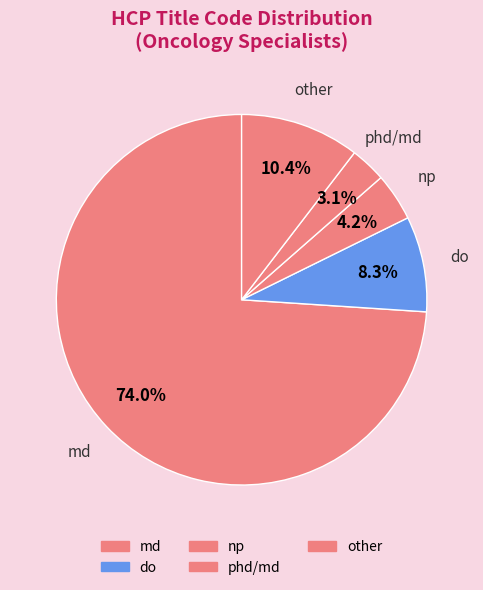

What is the ratio of the value at phd to the value at other?

0.3